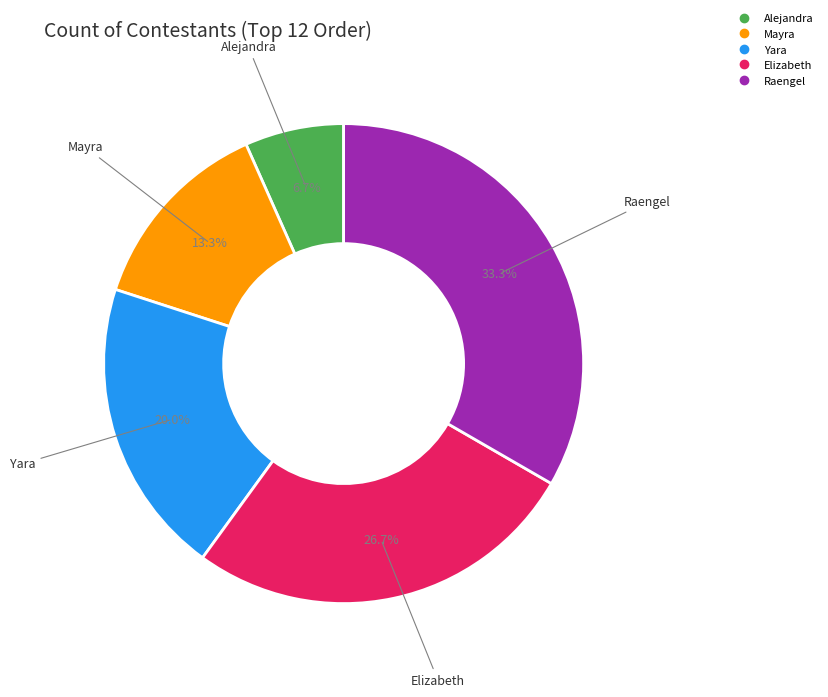

Do Alejandra and Raengel together represent more than half of the pie?

No